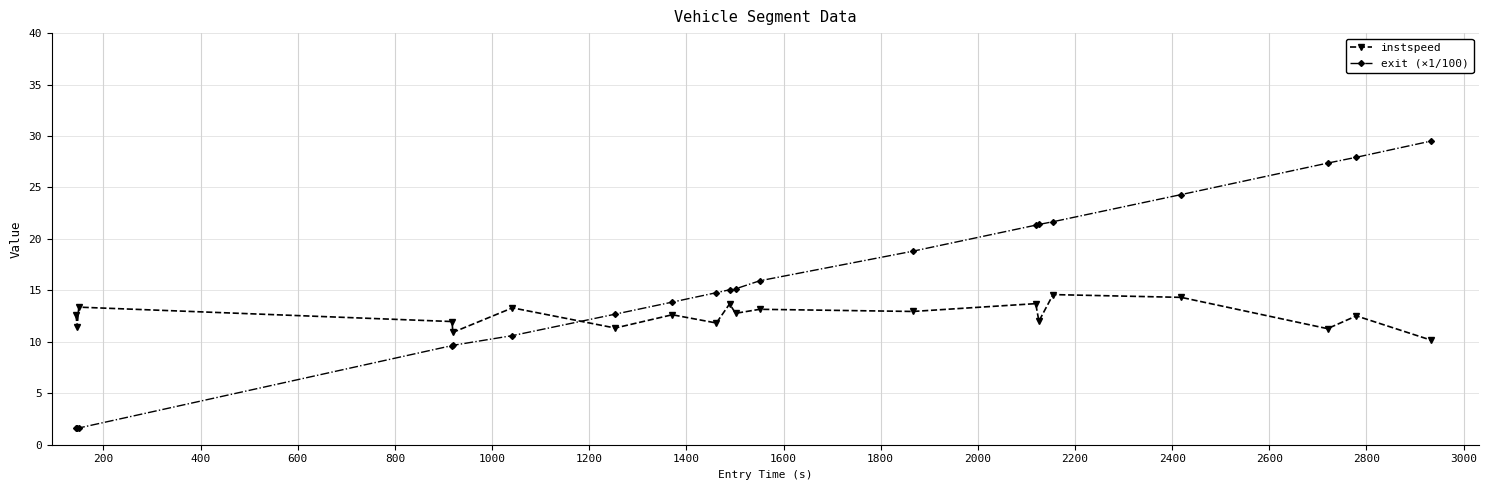

What are all the series names shown in the legend?

instspeed, exit (×1/100)